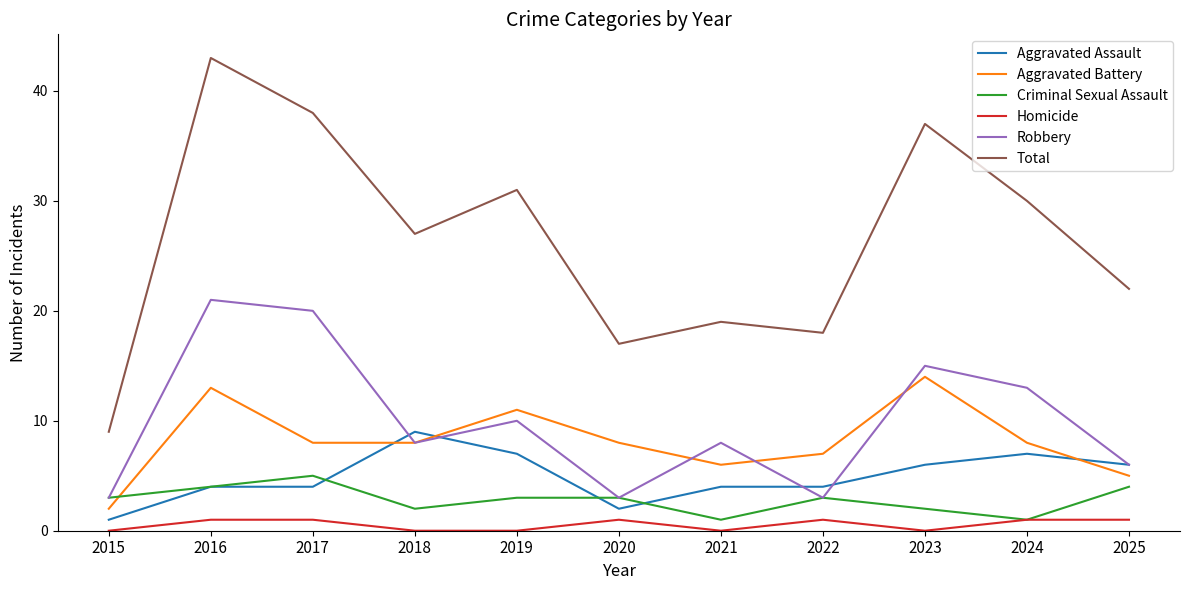

Is the value of Aggravated Battery at 2025 greater than the value of Total at 2019?

No